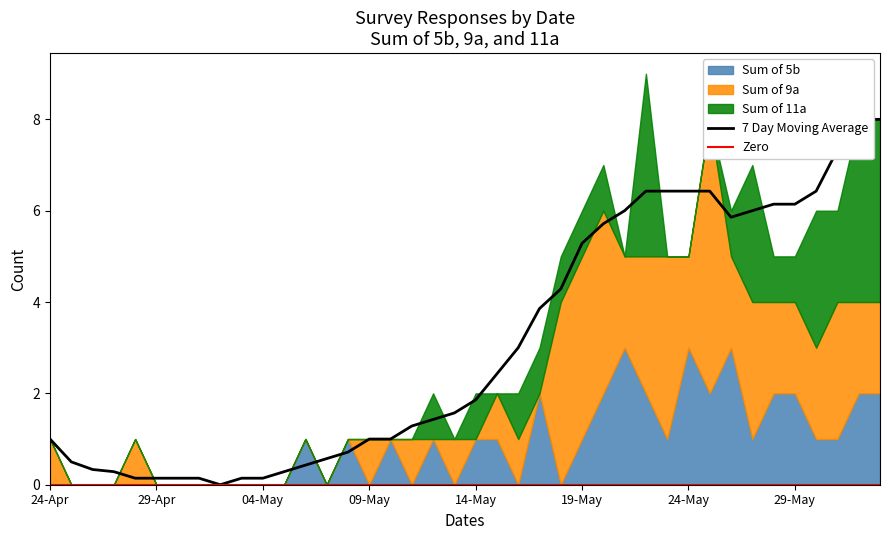

Rank the series at 01-Jun from highest to lowest value.

Sum of 11a, Sum of 5b, Sum of 9a